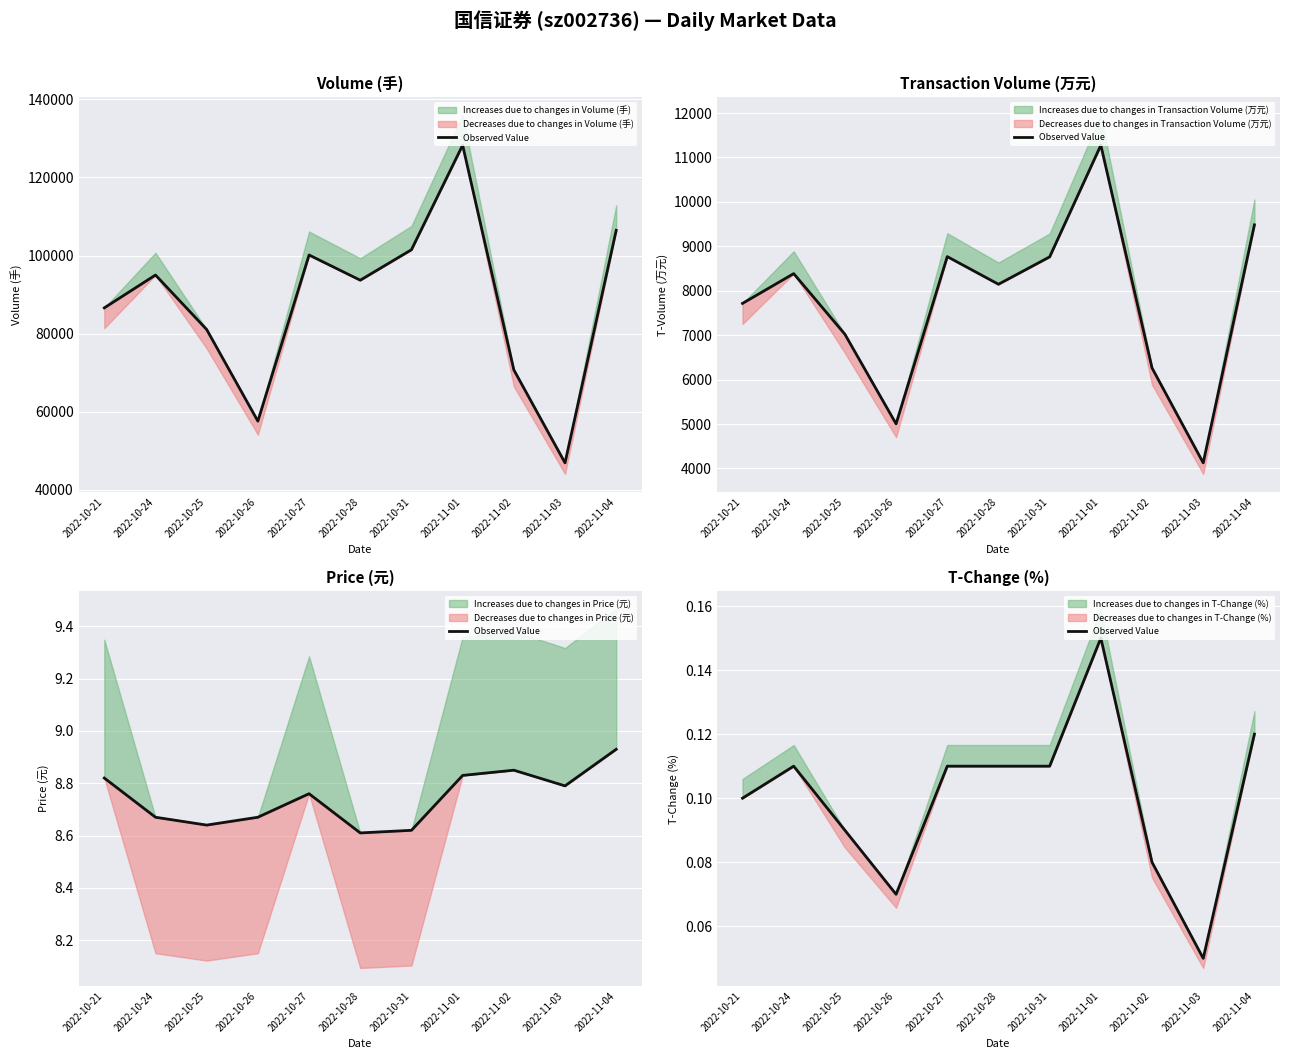

Rank the categories by value from highest to lowest.

2022-11-01, 2022-11-04, 2022-10-24, 2022-10-27, 2022-10-28, 2022-10-31, 2022-10-21, 2022-10-25, 2022-11-02, 2022-10-26, 2022-11-03